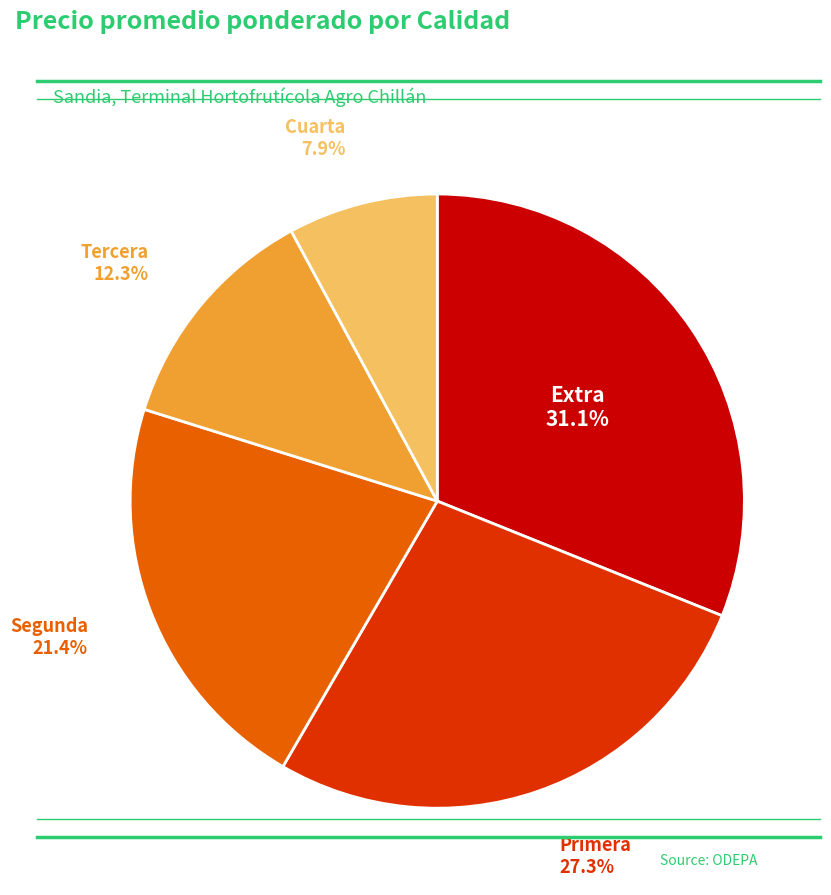

Is there a majority slice in this chart?

No